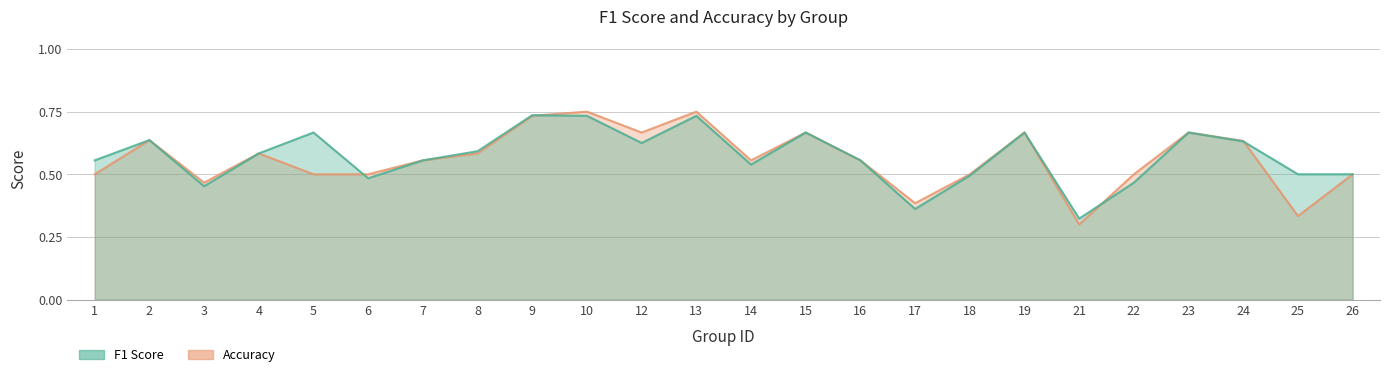

Where is the first local minimum for accuracy?

3